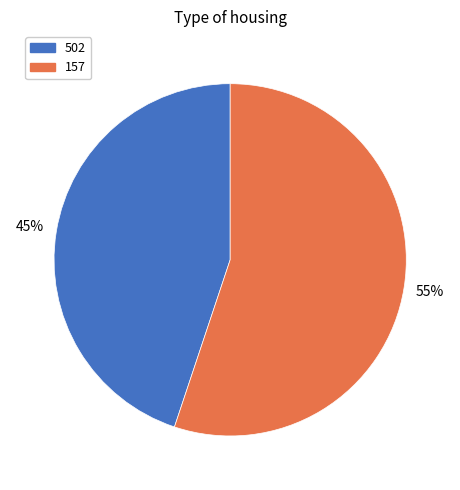

To the nearest percent, what percentage of the pie is 502?

45%